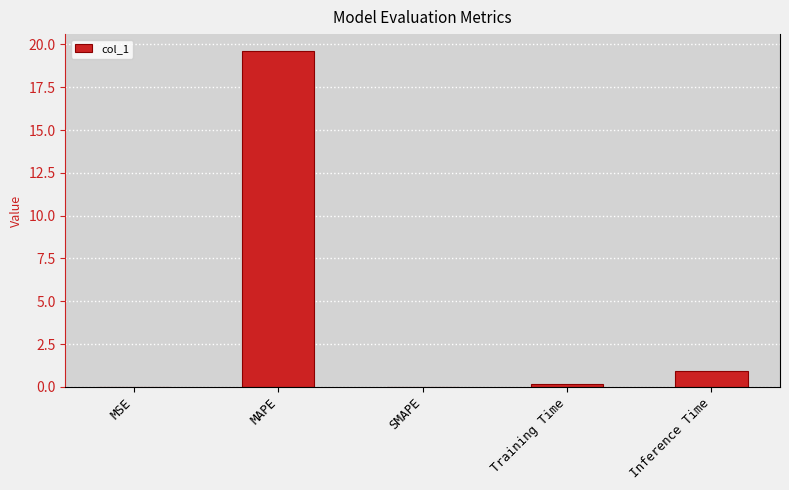

What is the difference between the values at Training Time and Inference Time?

0.7